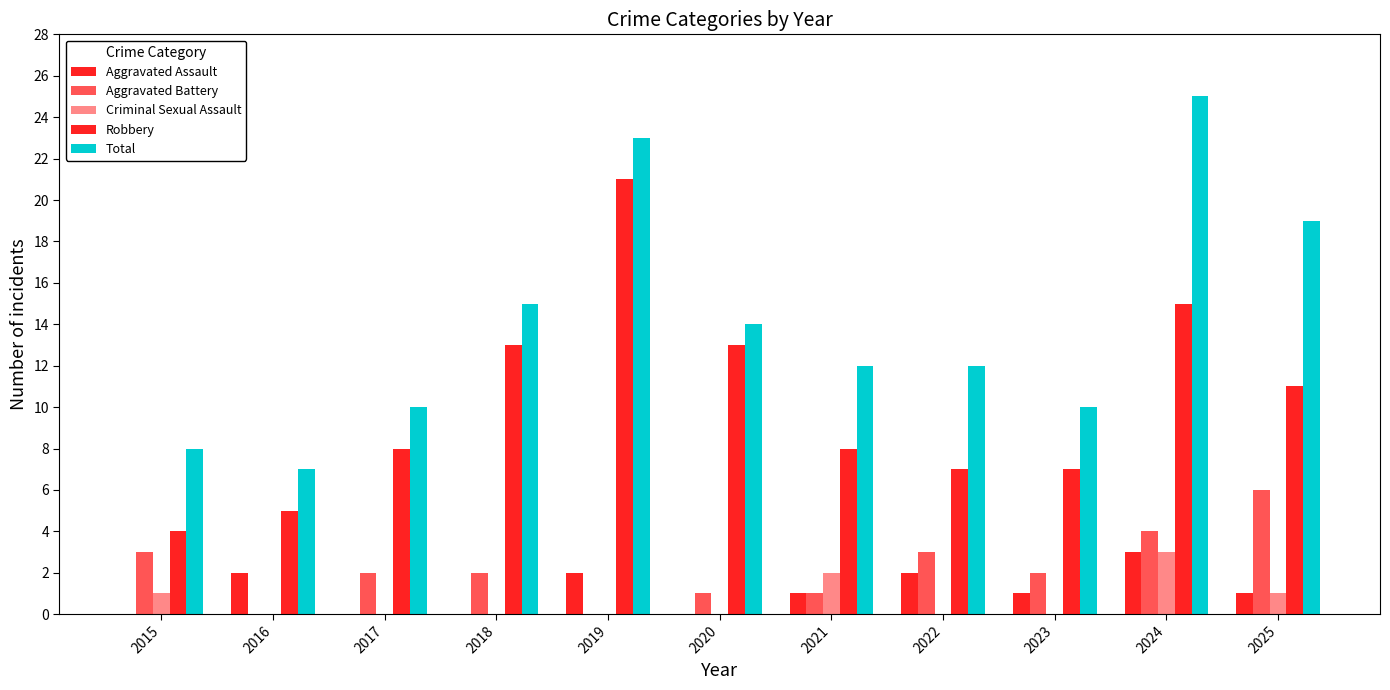

What is the sum of the Aggravated Assault values at 2015 and 2025?

1